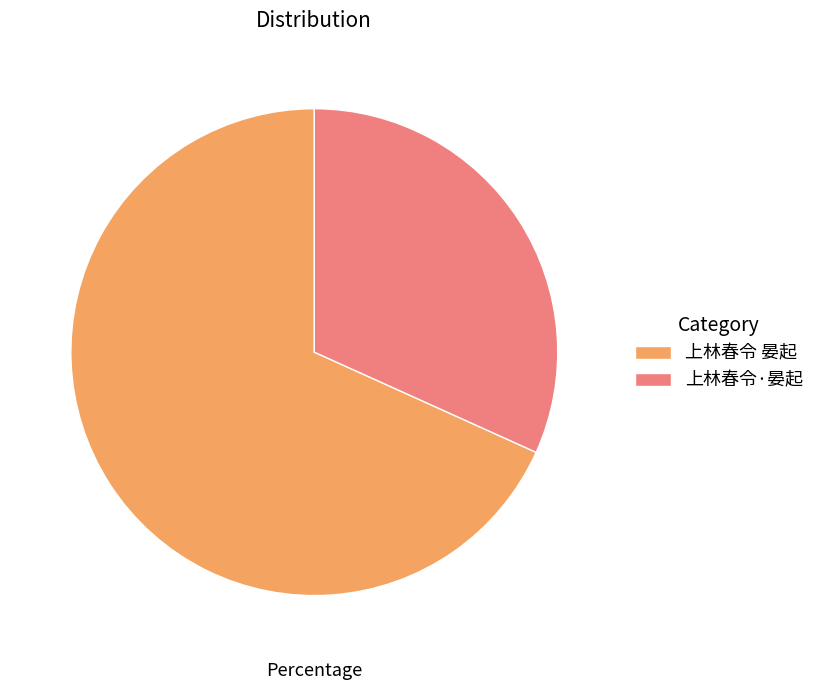

Which category has the biggest portion of the pie?

上林春令 晏起